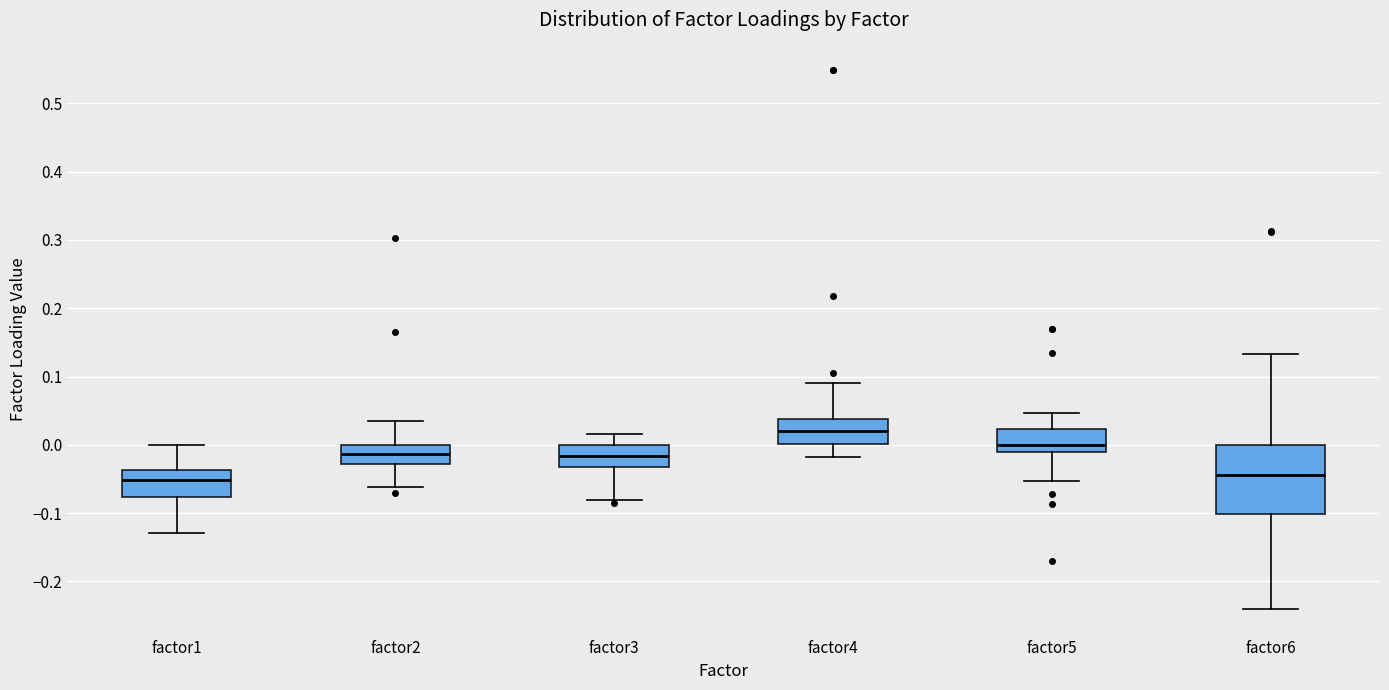

Where does the lower whisker of the box for factor5 end on the y-axis? The values are not printed on the chart, so give them approximately, as read against the axis.

-0.05